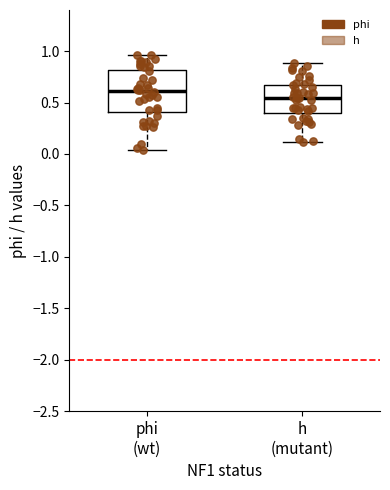

Which box is the tallest, from its lower edge to its upper edge?

phi (wt)